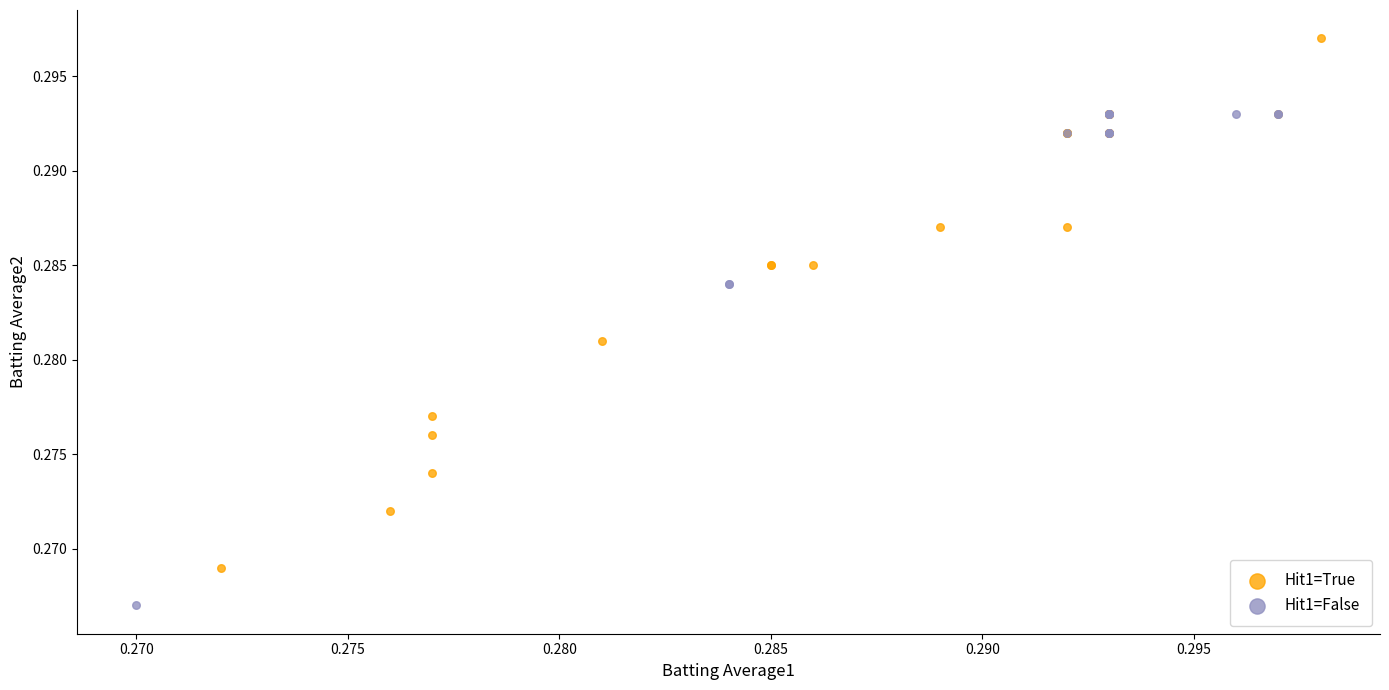

Which series reaches the maximum Y coordinate?

Hit1=True